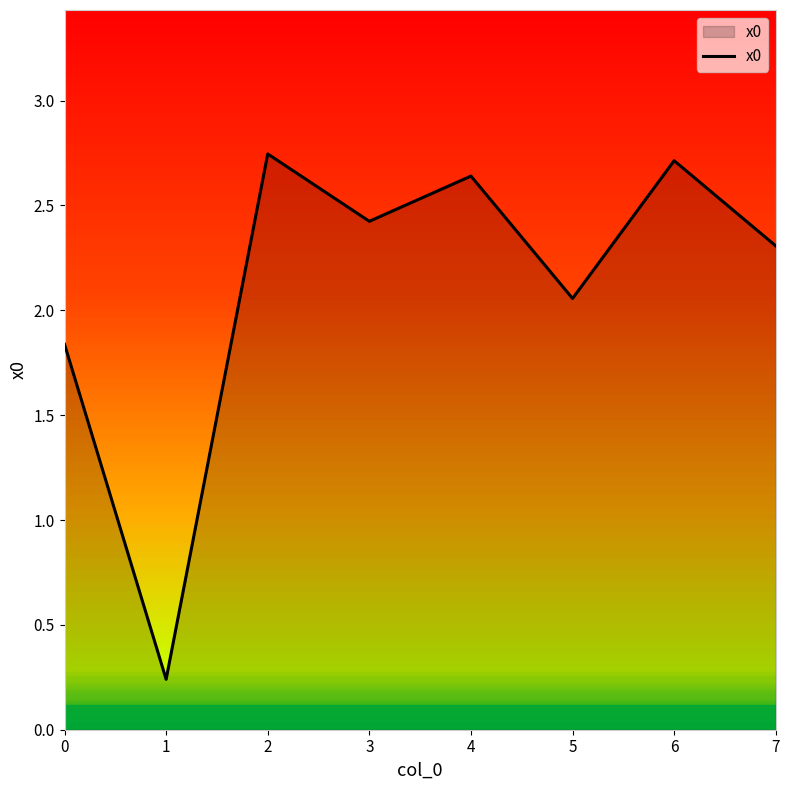

The chart shows a value of 0.4 at 1. True or false?

False